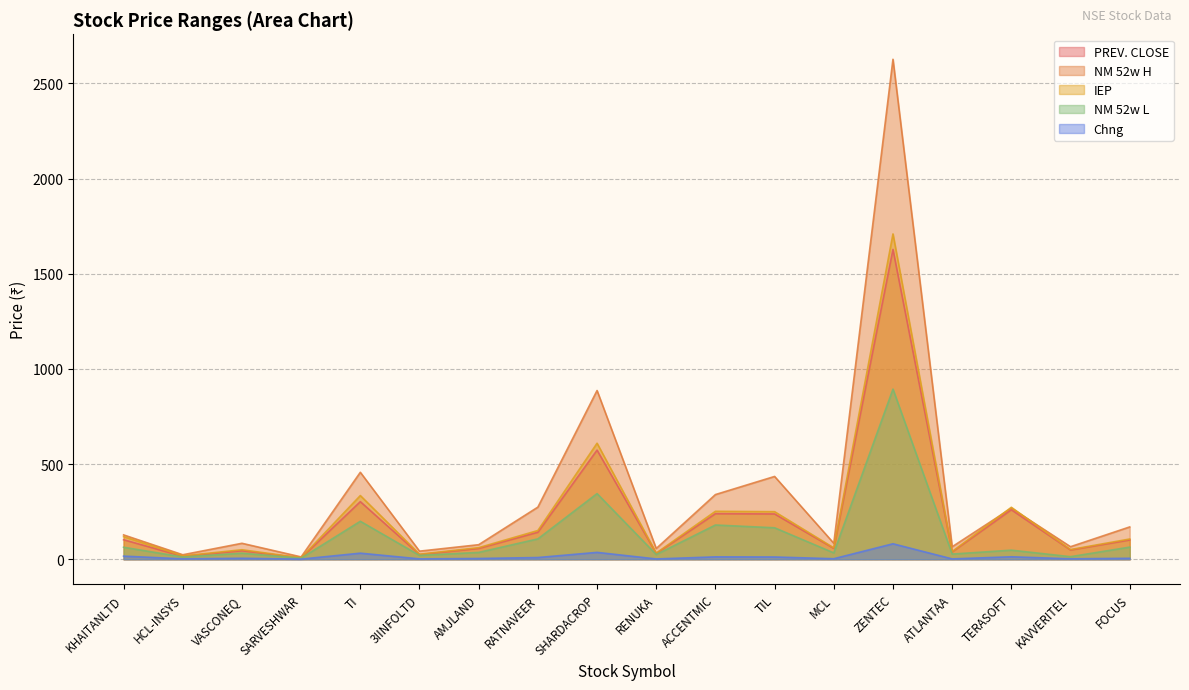

What is the label of the 3rd point from the right?

TERASOFT